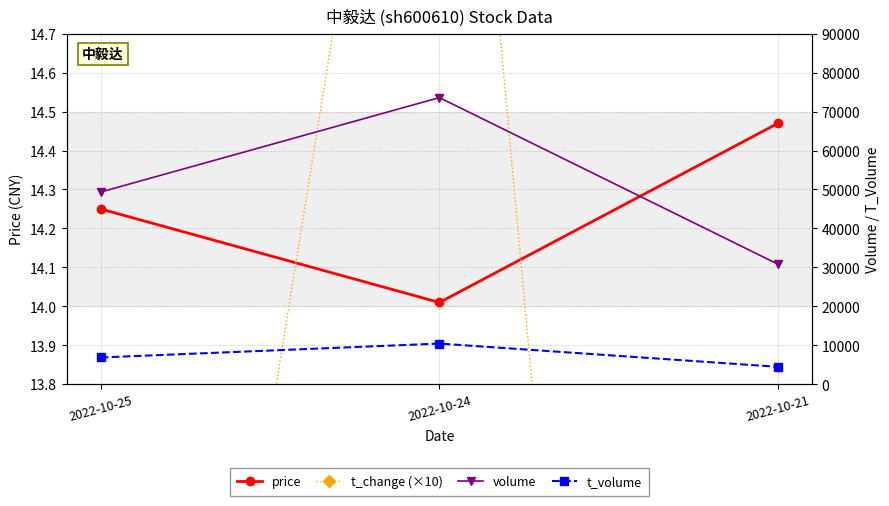

Reading left to right, extract all data points from this chart.

price: 14.2	14.0	14.5
t_change (×10): 11.0	16.4	6.9
volume: 49348.0	73579.0	30807.0
t_volume: 6890.0	10454.0	4488.0